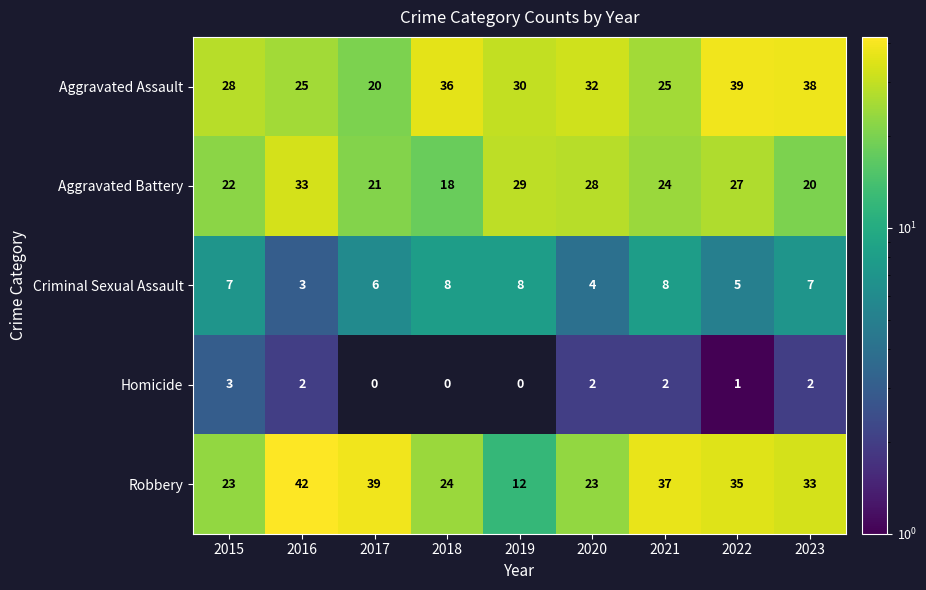

Count the number of data series in this chart.

5